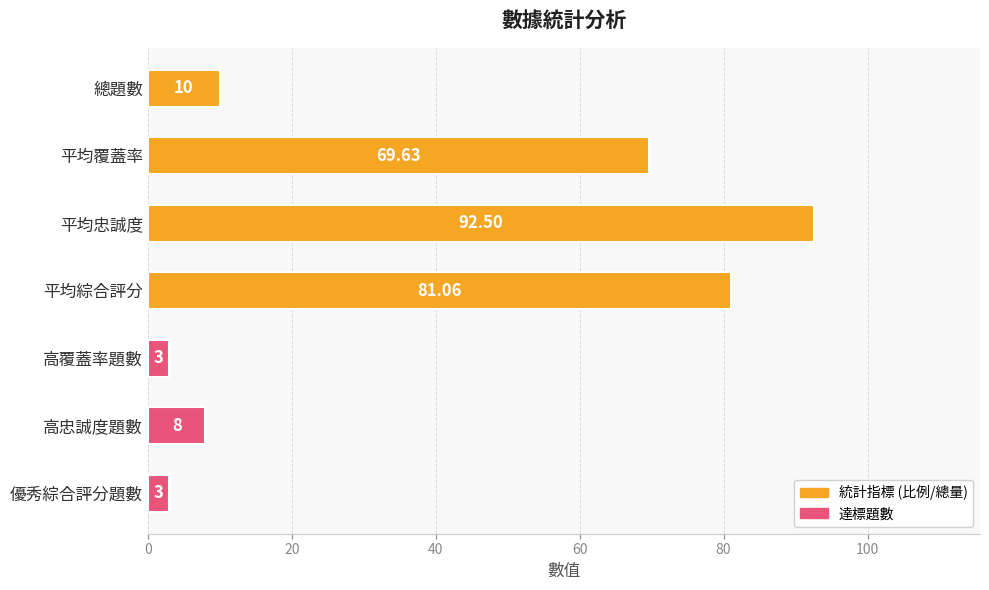

At which category does the chart reach its peak across all series?

平均忠誠度